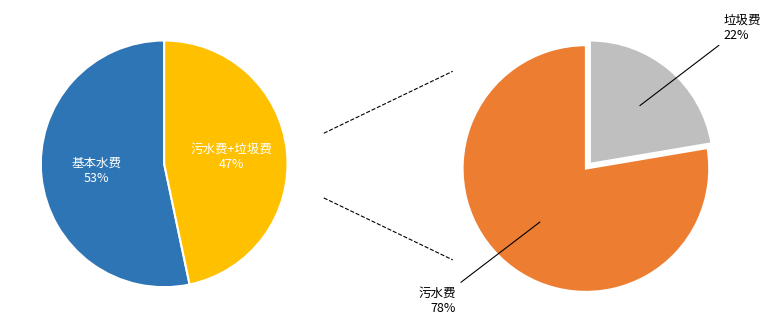

What is the majority slice?

基本水费